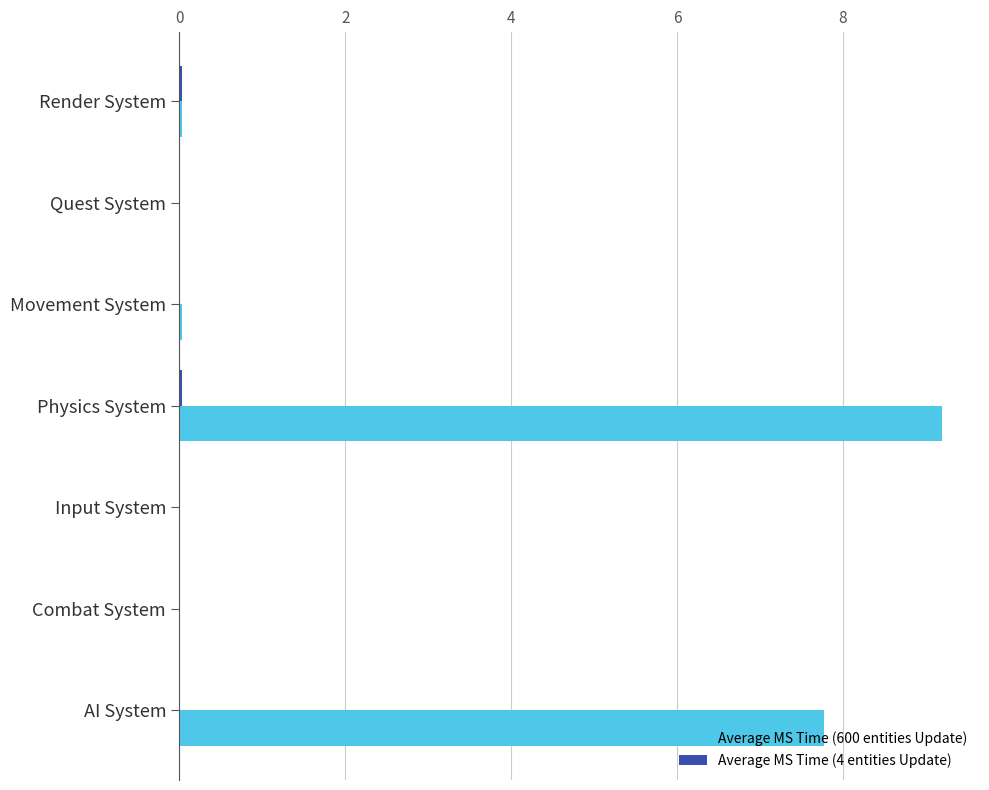

At which category does the chart reach its peak across all series?

Physics System